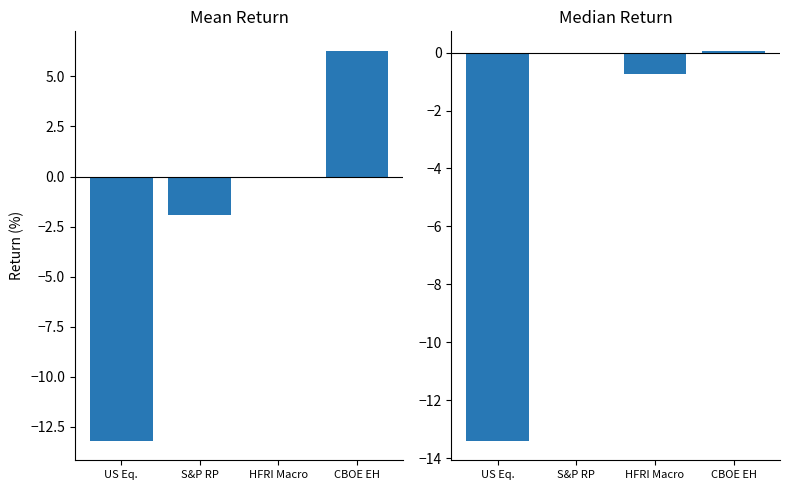

How many values in the Mean Return series exceed 0?

1